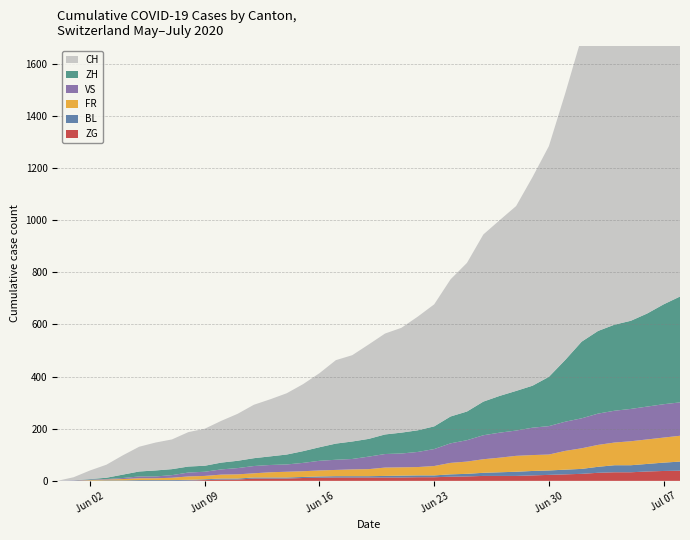

Reading left to right, list all the values displayed in this chart.

CH: 0	12	33	50	74	95	107	114	132	142	160	180	205	219	235	257	284	320	331	362	387	402	436	468	526	570	641	674	709	800	885	1023	1168	1279	1322	1373	1444	1513	1588
ZH: 0	0	2	5	13	19	23	23	23	23	26	28	30	33	38	45	52	62	67	68	75	80	83	87	103	110	129	141	152	161	189	237	294	317	330	338	357	383	406
VS: 0	1	2	2	4	7	7	10	15	16	20	24	28	28	28	32	37	39	40	48	52	53	58	65	75	82	92	96	97	105	109	112	115	120	122	124	126	128	128
FR: 0	0	2	3	5	7	7	9	13	13	15	16	16	20	22	22	23	24	26	27	32	32	32	36	44	47	52	56	61	61	61	72	79	84	87	92	94	96	99
BL: 0	1	1	2	2	3	3	3	3	3	4	4	4	4	4	4	5	5	5	5	6	7	7	7	9	10	12	14	16	17	17	18	19	23	27	27	29	32	35
ZG: 0	0	0	0	0	0	0	0	1	3	5	5	9	9	9	11	12	13	13	13	13	13	14	14	16	17	19	19	19	21	23	25	27	31	33	33	36	38	39